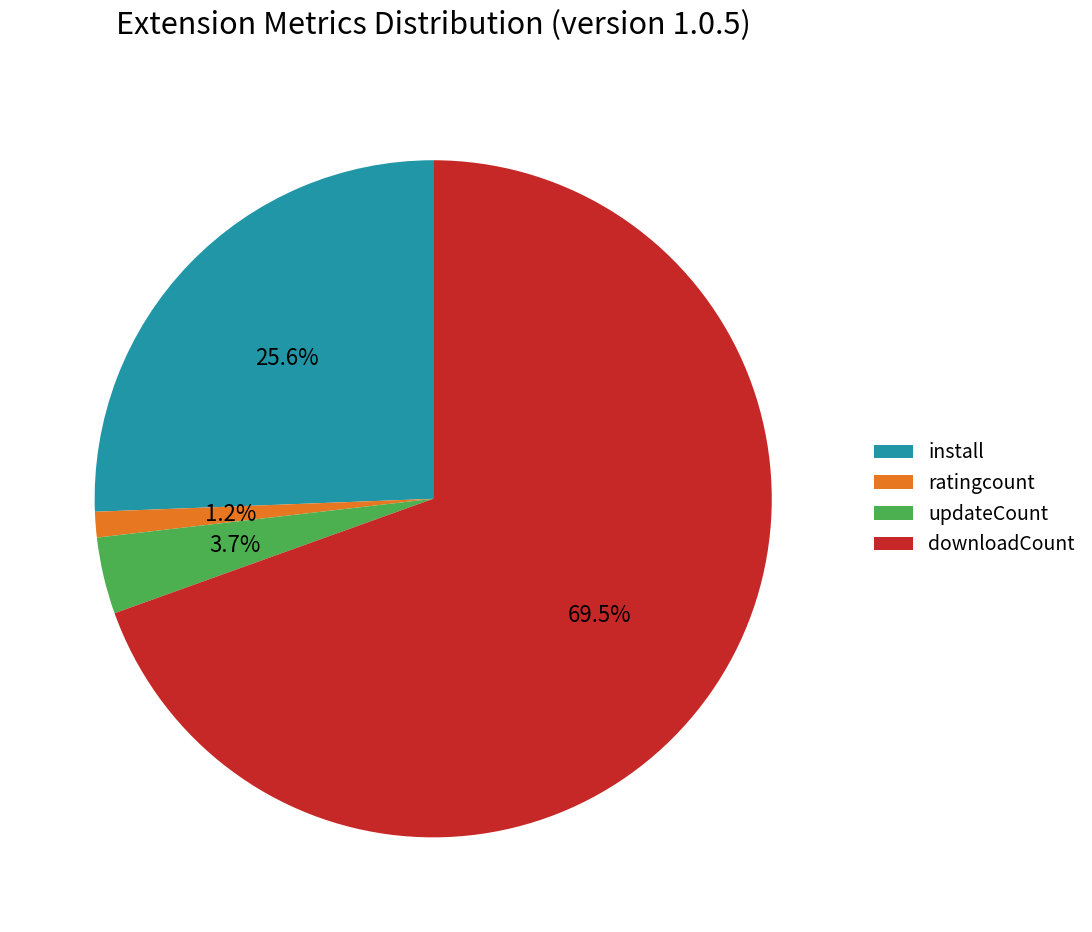

How many segments does this pie chart have?

4